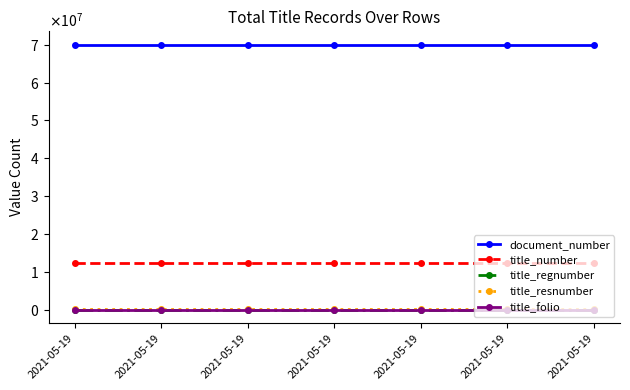

What are all the series names shown in the legend?

document_number, title_number, title_regnumber, title_resnumber, title_folio